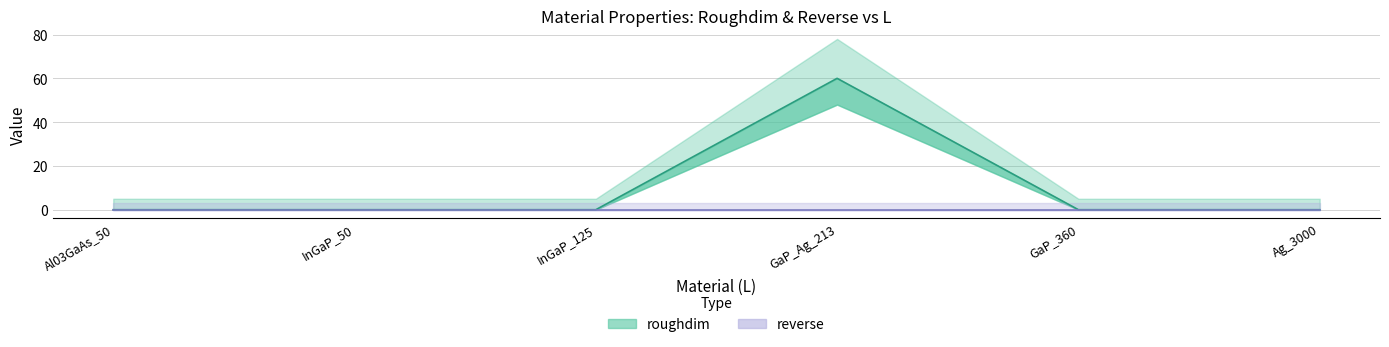

At how many categories does at least one series exceed 40?

1